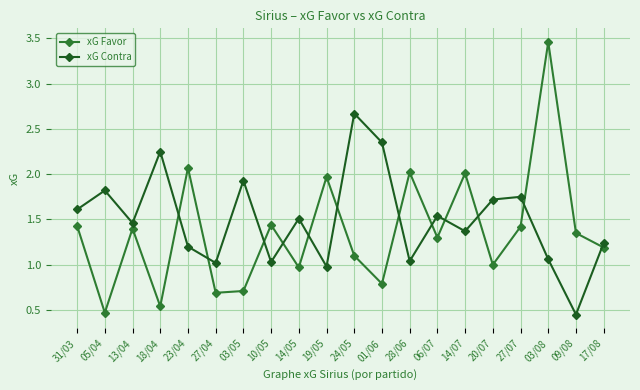

What is the label of the 4th point from the right?

27/07